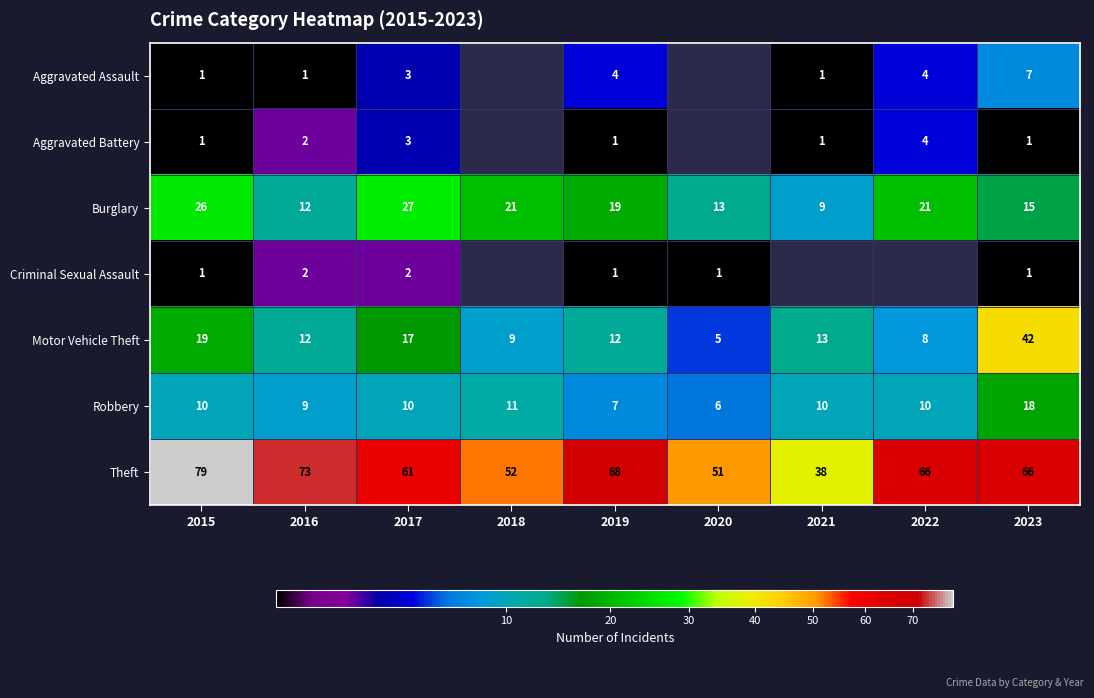

At how many categories does at least one series exceed 27?

9